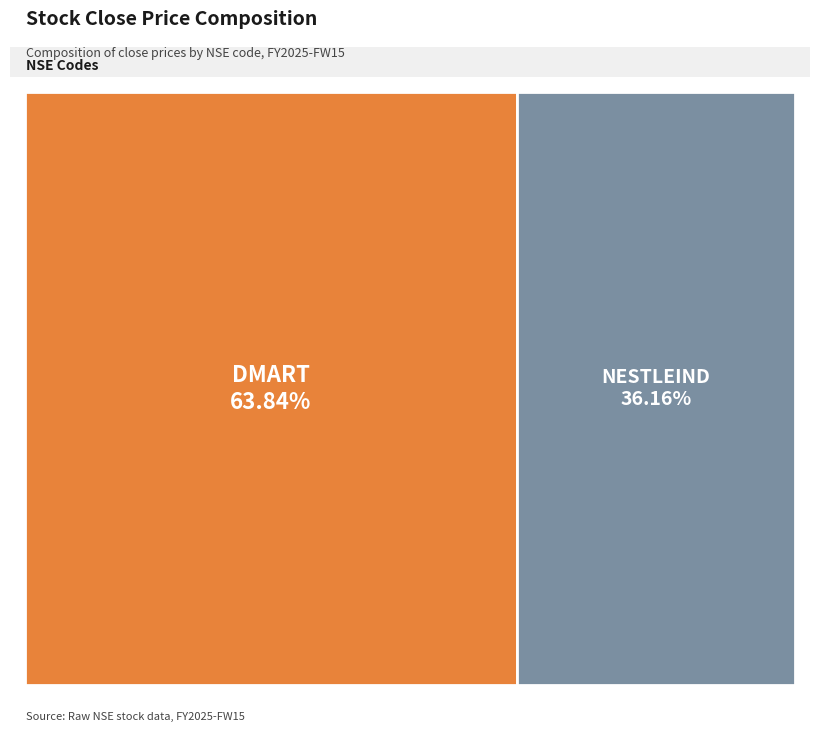

Is it true that DMART is 64% of the pie?

True